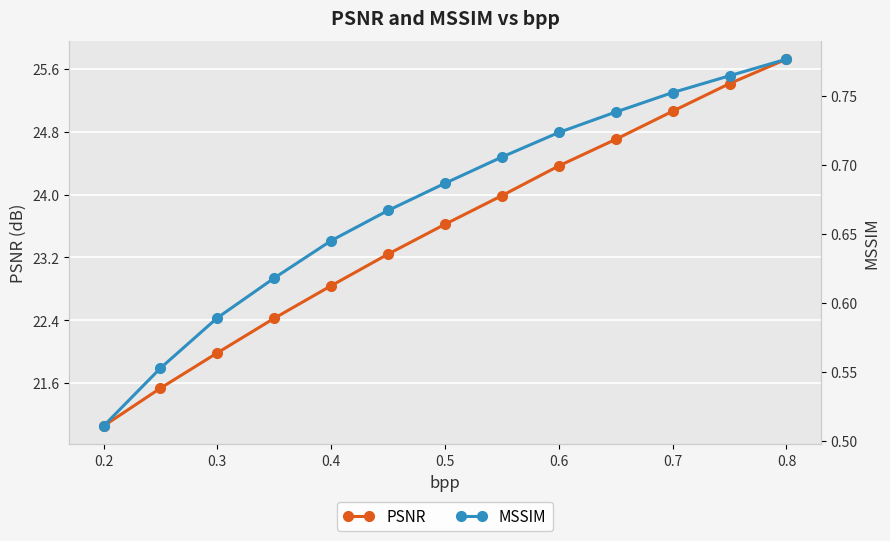

What is the average value of the MSSIM series?

0.7